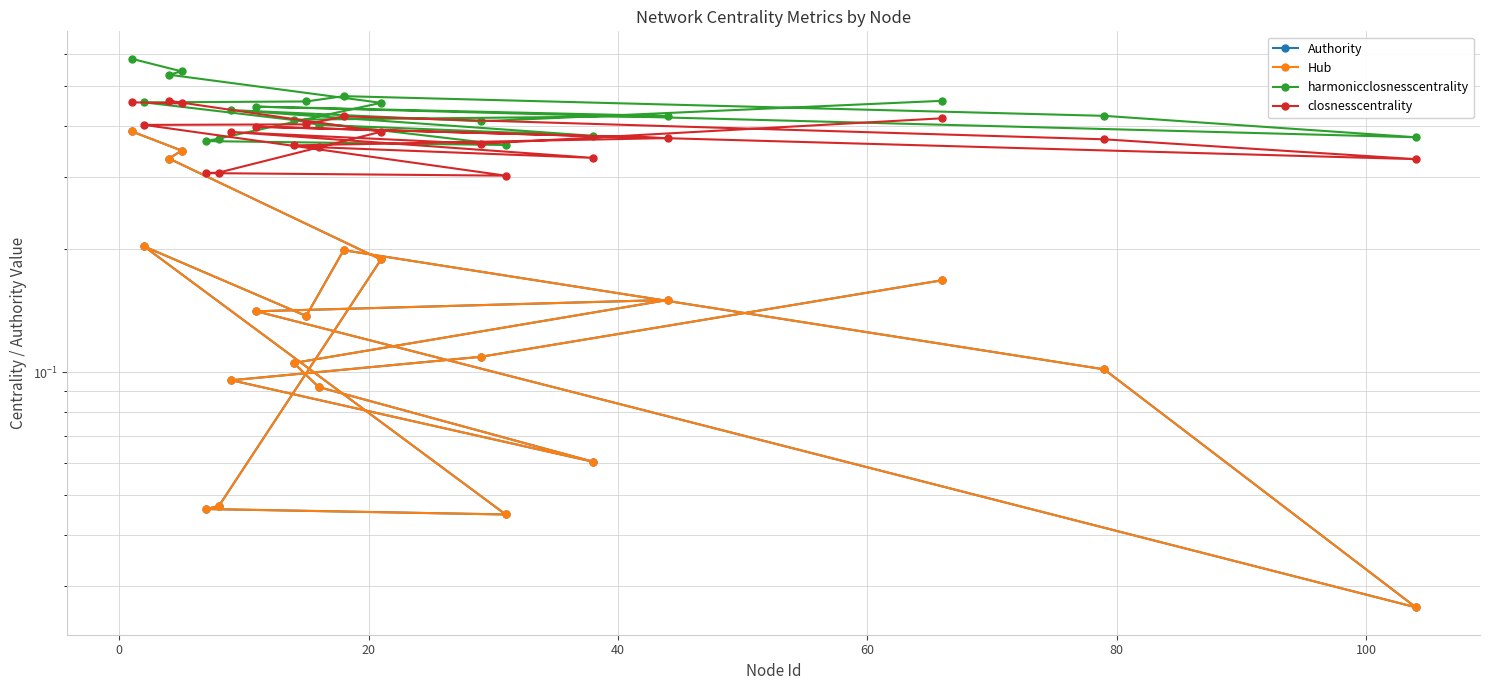

Is the value of closnesscentrality at 9 greater than the value of harmonicclosnesscentrality at 12?

No